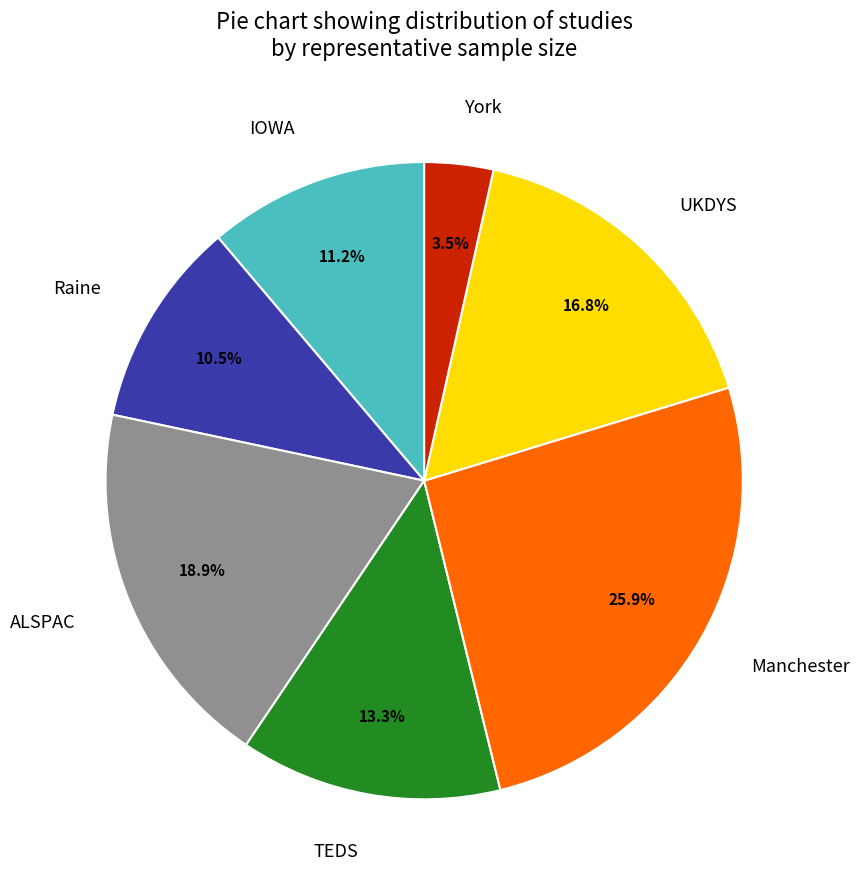

To the nearest percent, what is the combined percentage of Raine and York?

14%